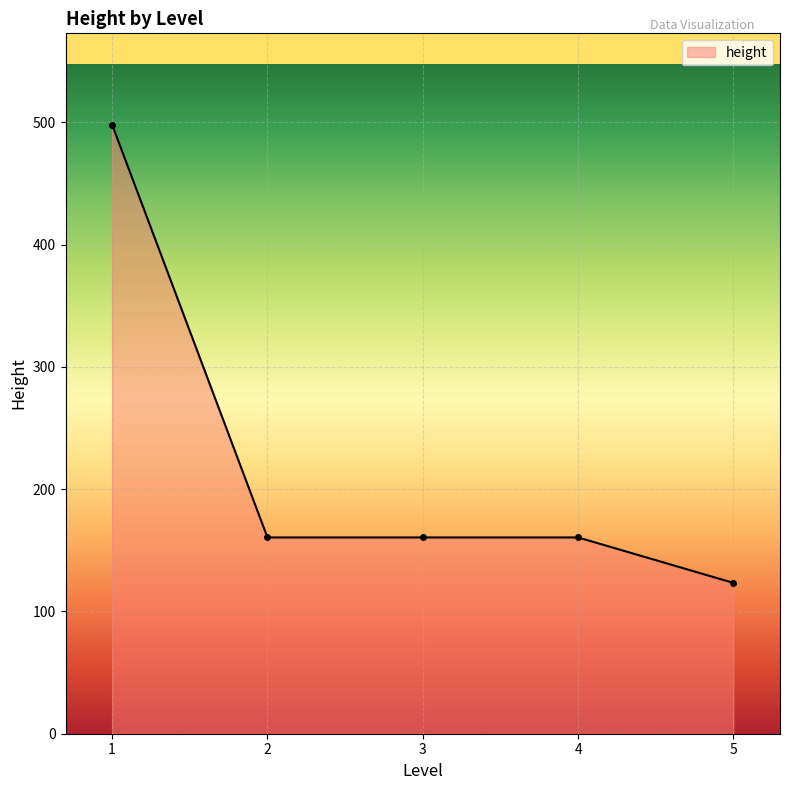

The value at 2 is 75.9. True or false?

False